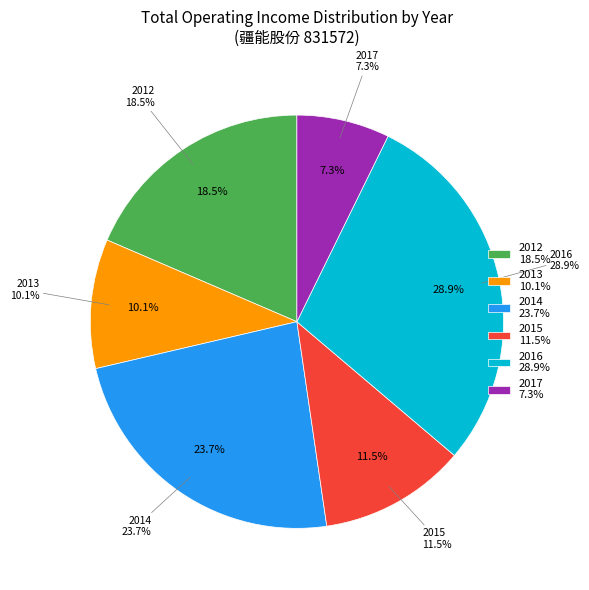

To the nearest percent, what is the combined percentage of 2013 and 2012?

29%